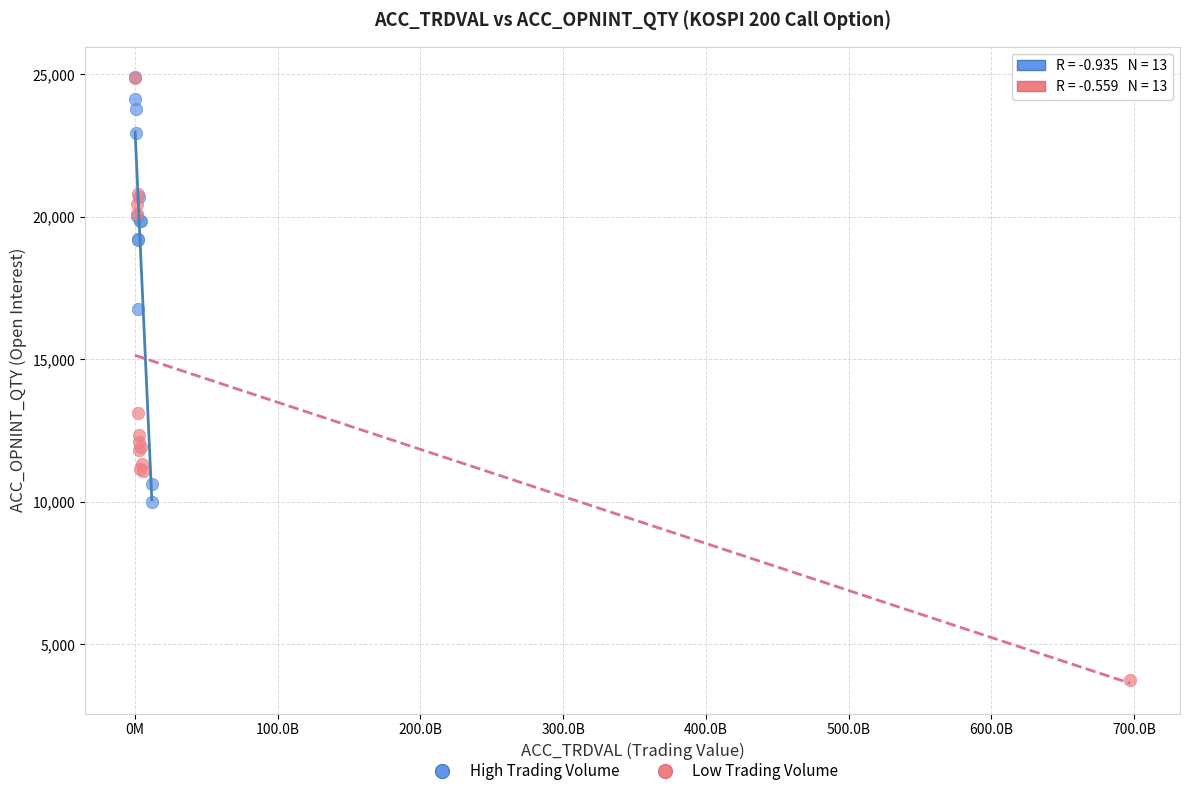

Which series has the widest spread of Y values?

Low Trading Volume